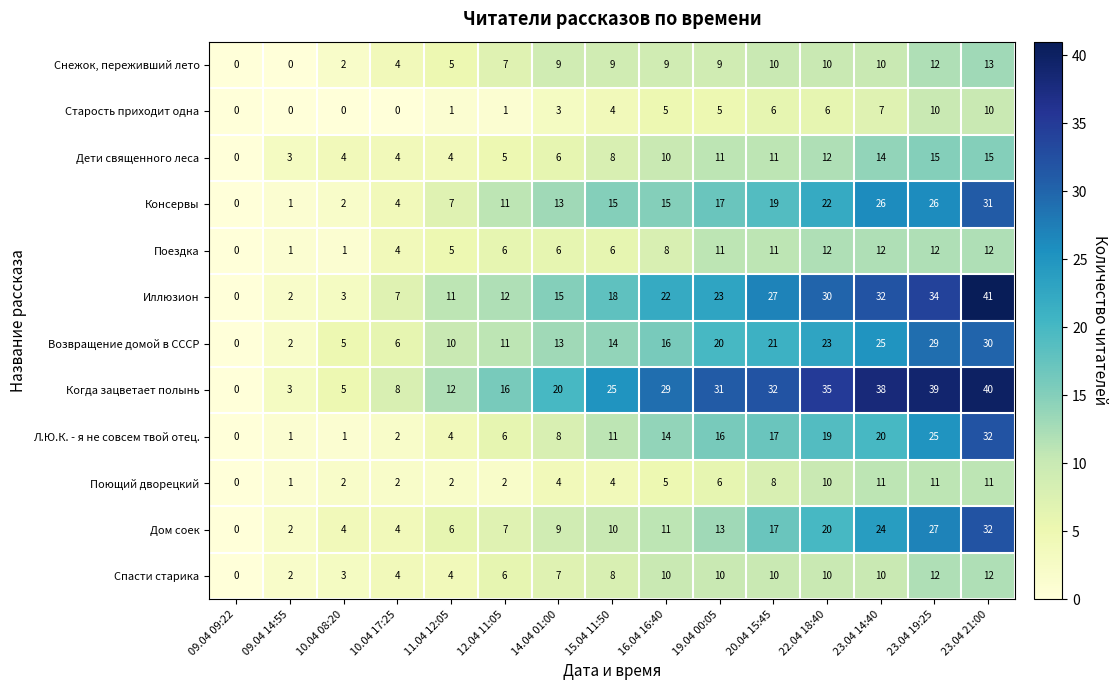

Is it true that Дом соек equals 9 at 19.04 00:05?

False